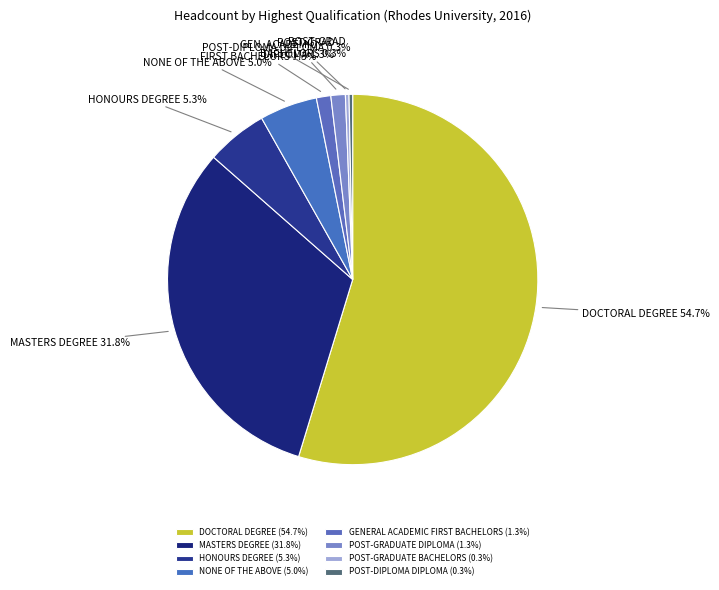

To the nearest percent, what is the average slice percentage?

12%